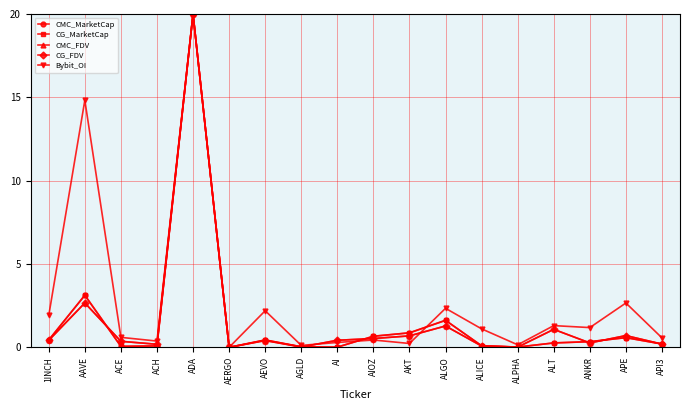

Is the value of CG_FDV at AKT greater than the value of CMC_FDV at ADA?

No